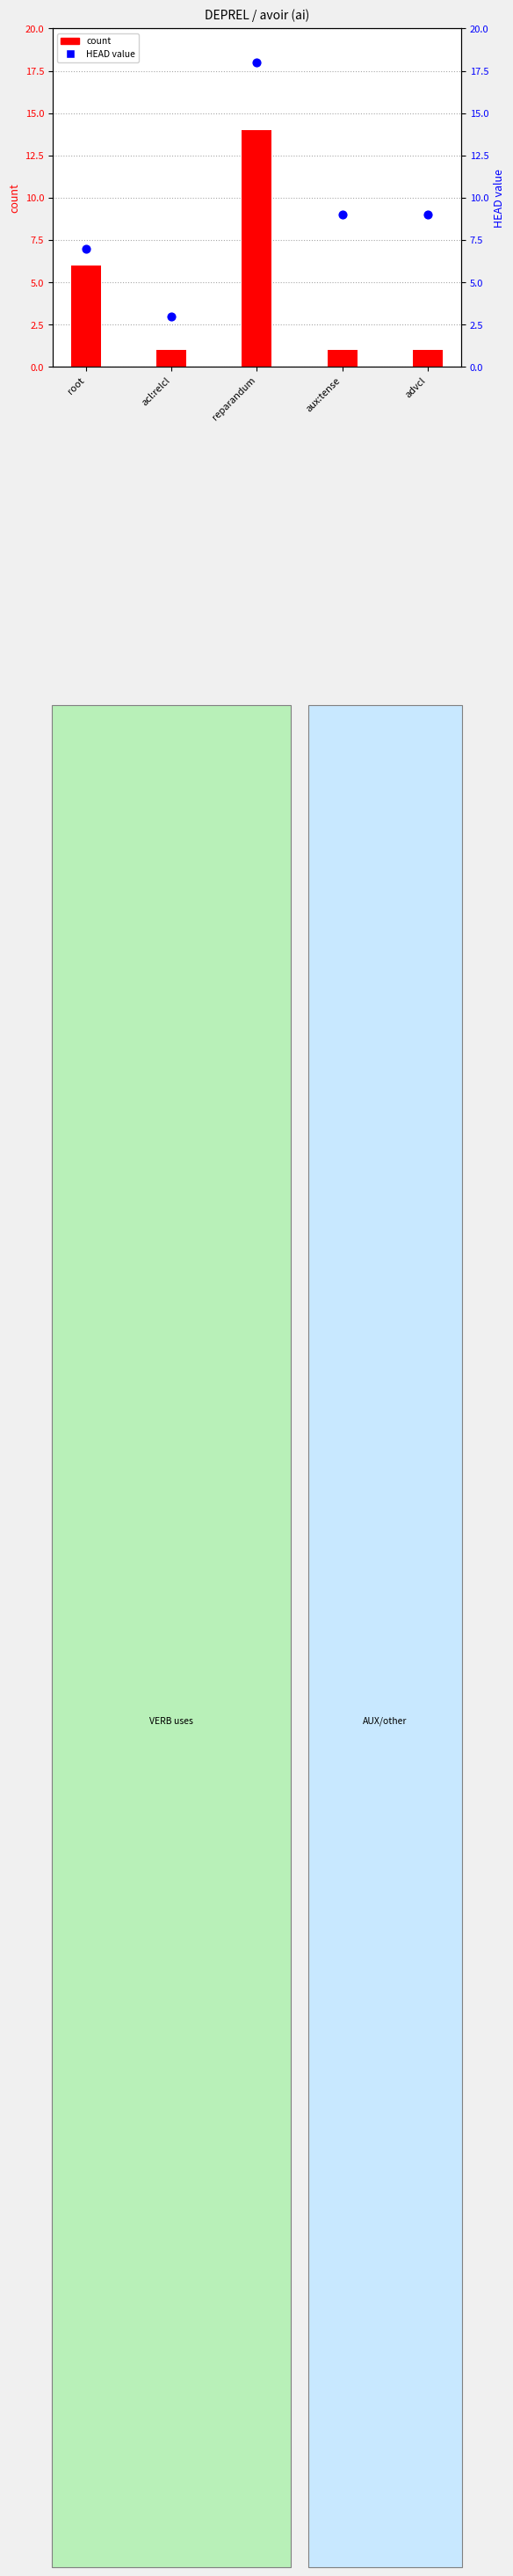

What are all the series names shown in the legend?

count, HEAD value